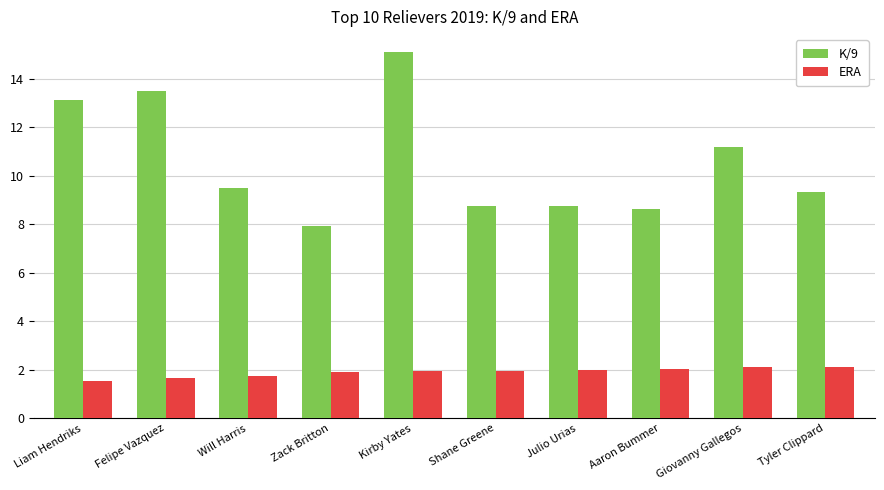

Which series has the largest total across all categories?

K/9